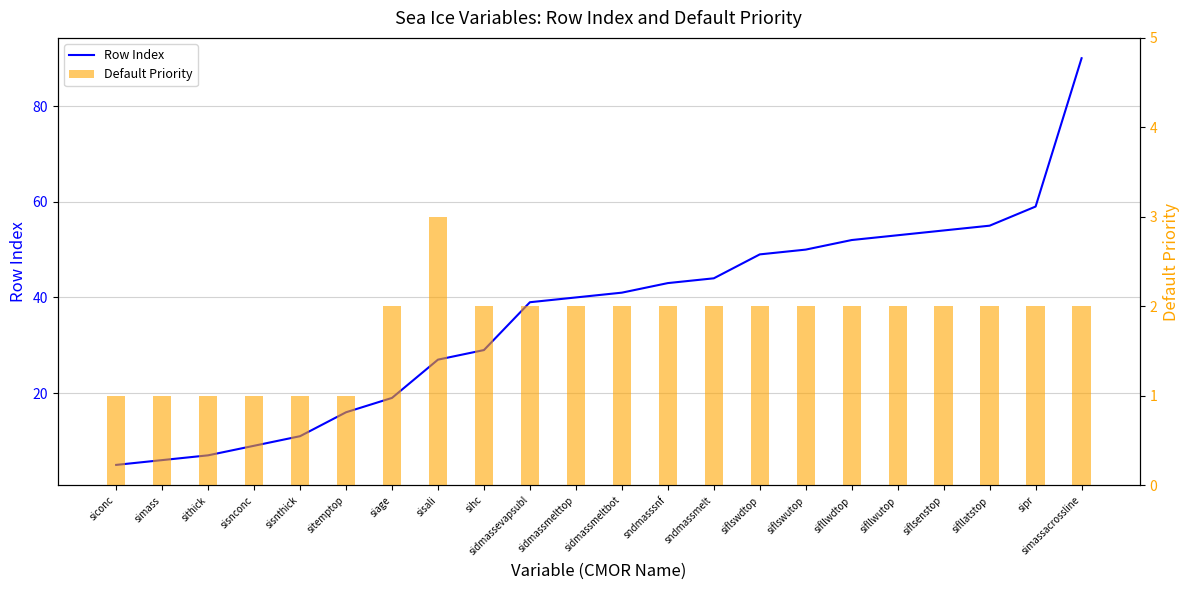

What is the sum of the Row Index values at sisnconc and sidmassmeltbot?

50